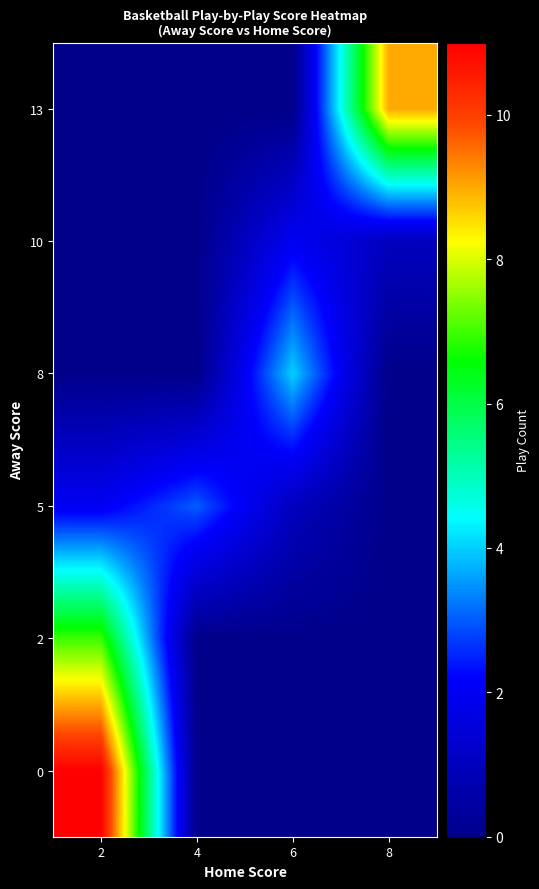

What is the total value across all series at 8?

10